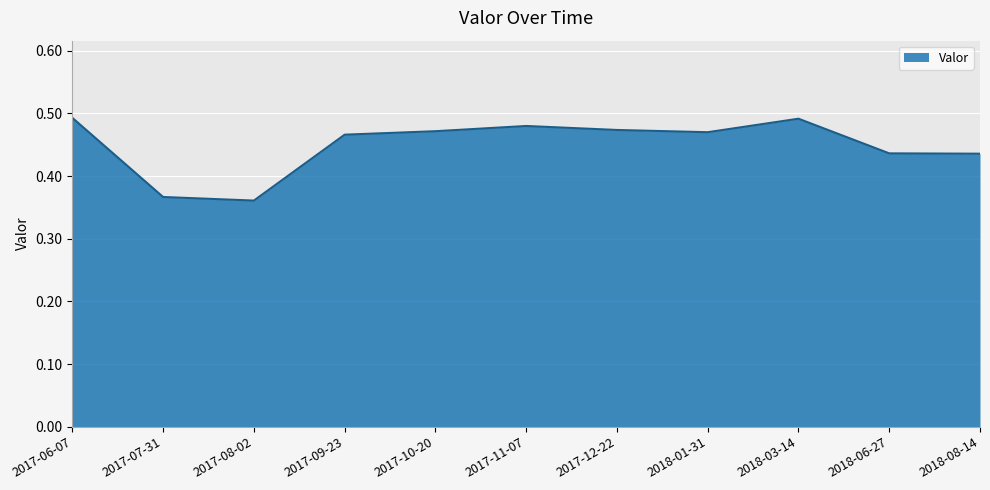

Where is the first local maximum?

2017-11-07